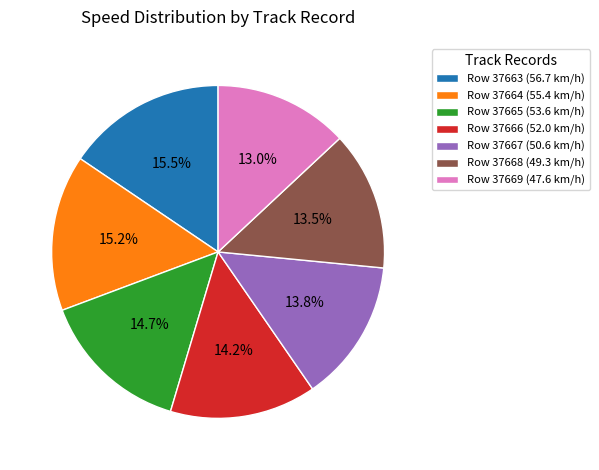

Which has a higher value, Row 37668 (49.3 km/h) or Row 37666 (52.0 km/h)?

Row 37666 (52.0 km/h)